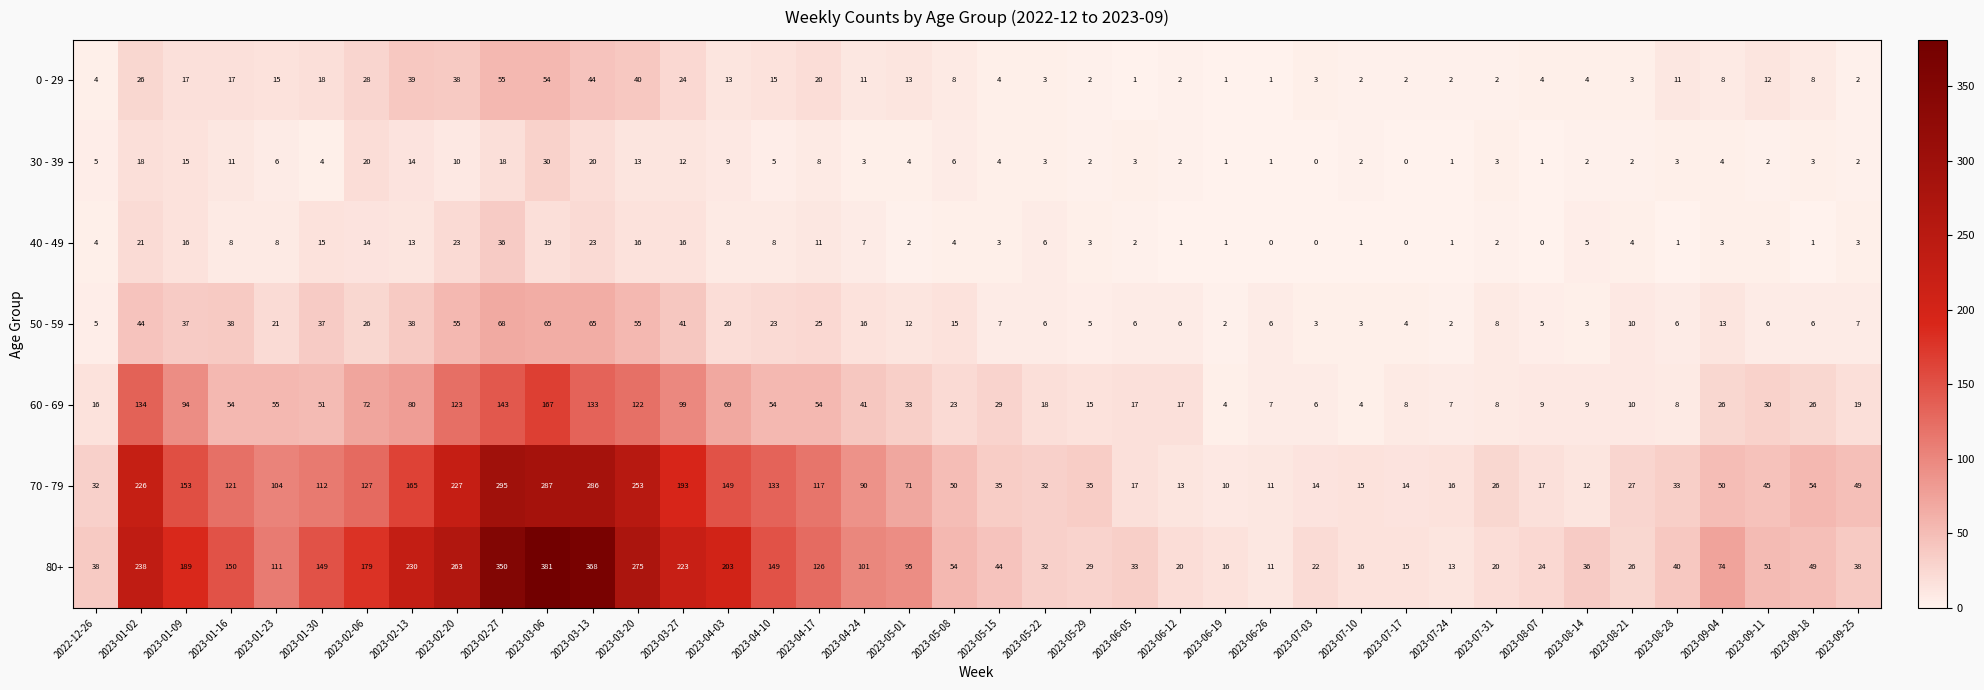

Which series changed the most between 2022-12-26 and 2023-07-31?

80+